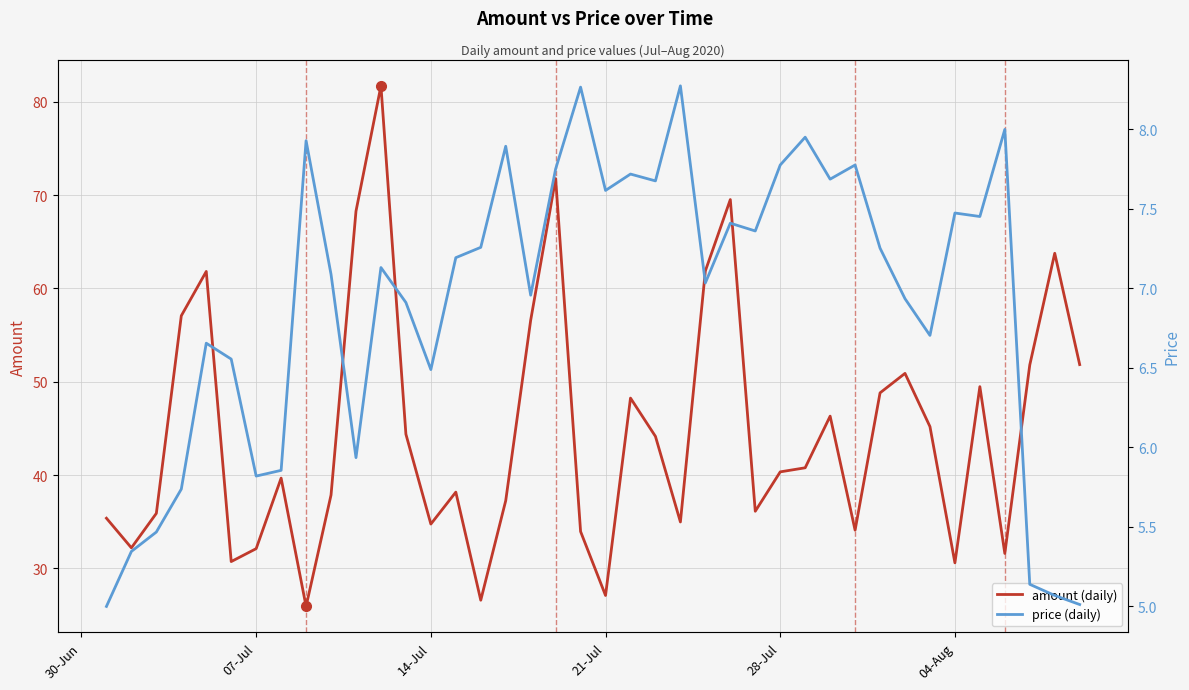

True or false: amount (daily) and price (daily) cross at least once.

False